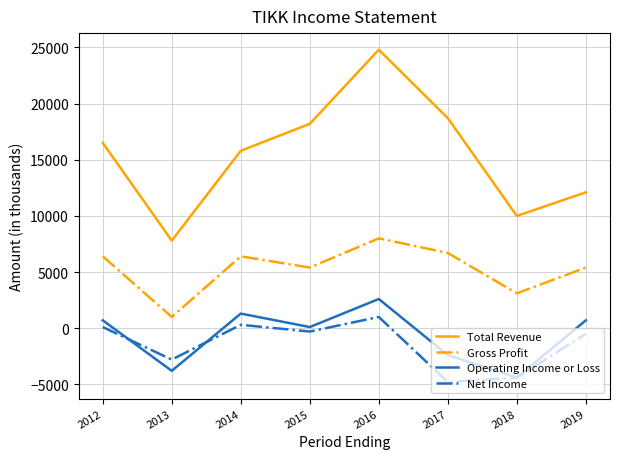

Which series has the widest spread of values?

Total Revenue